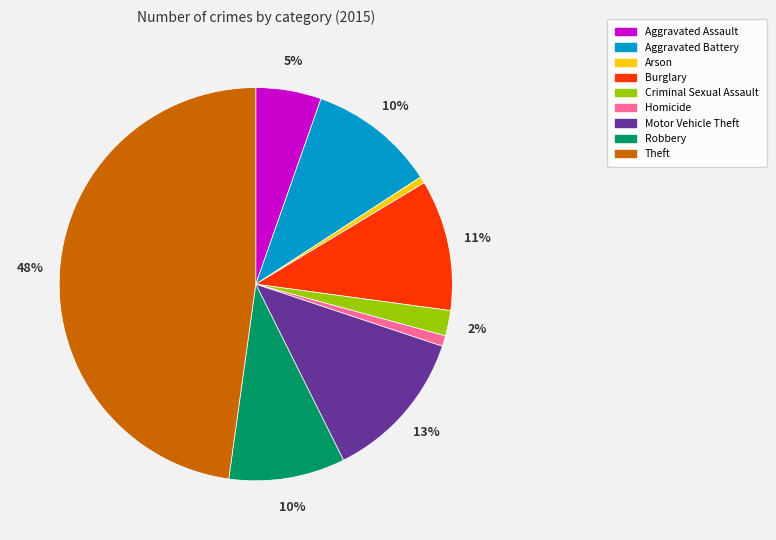

Which has a higher value, Motor Vehicle Theft or Theft?

Theft